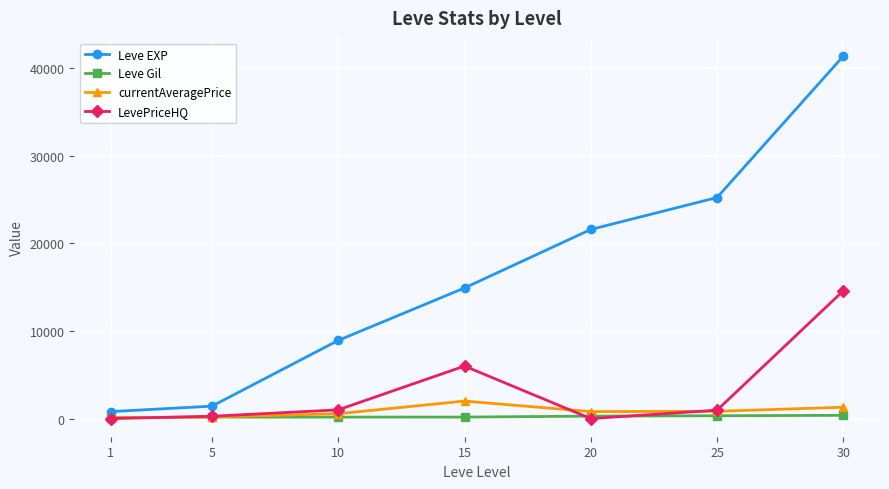

At how many categories does at least one series exceed 35498?

1